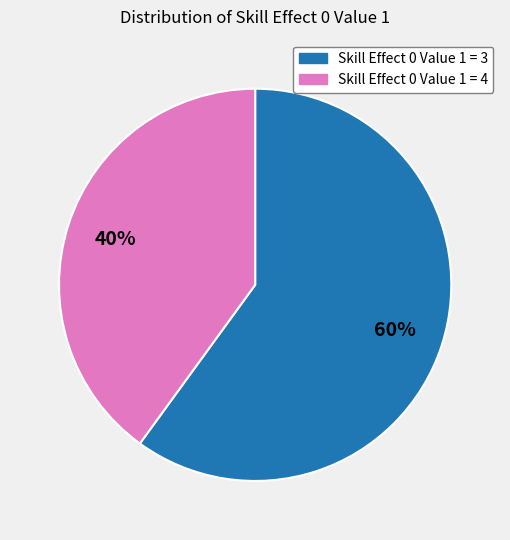

To the nearest percent, what is the average slice percentage?

50%